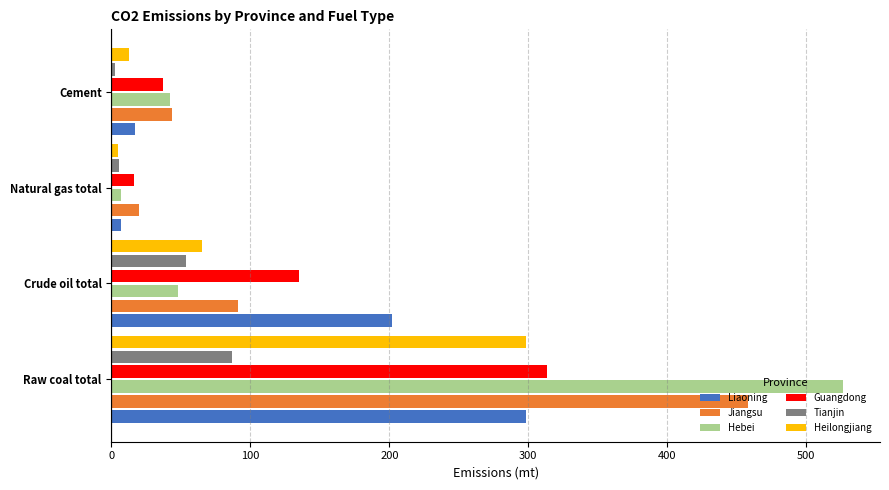

What is the average value of the Hebei series?

155.9